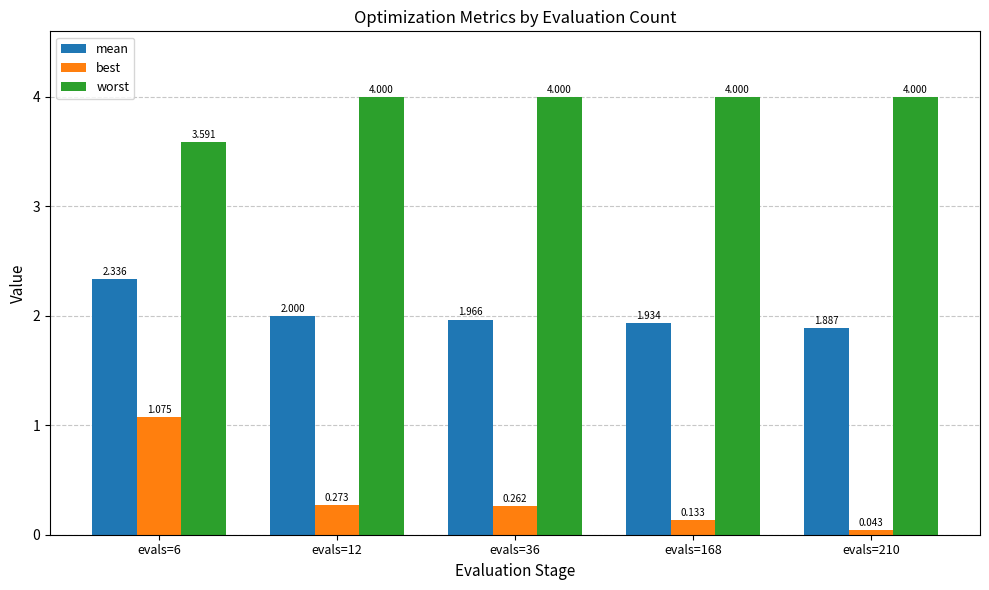

Which series has the largest total across all categories?

worst